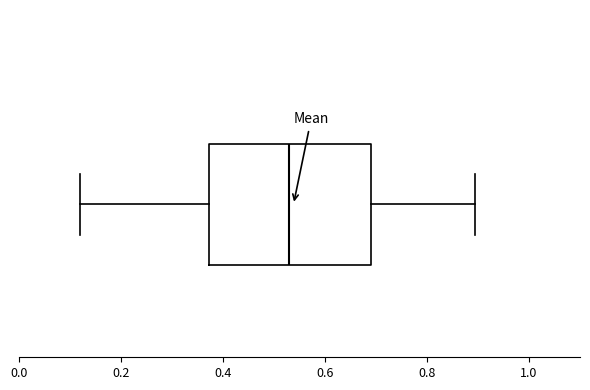

Transcribe this box plot: give where the median line is, the range the box spans, and where the two whiskers end, as read against the x-axis. The values are not printed on the chart, so give them approximately, as read against the axis.

median 0.52, box 0.38 to 0.68, whiskers 0.12 to 0.90